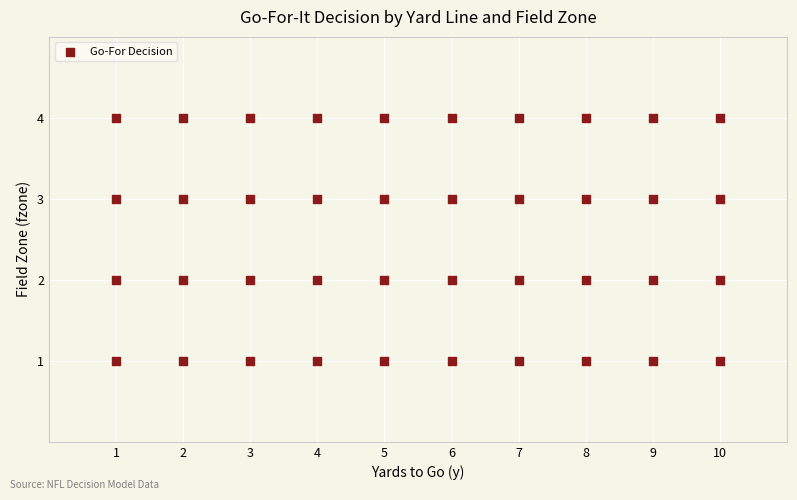

What is the range of X values (max minus min)?

9